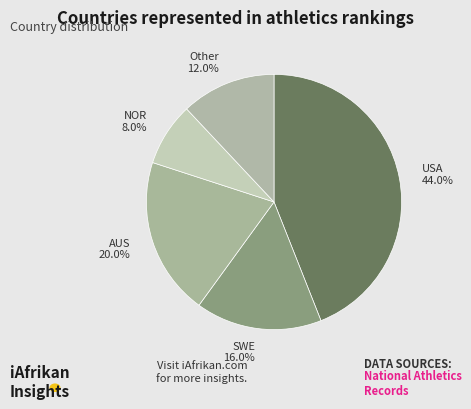

How many segments does this pie chart have?

5